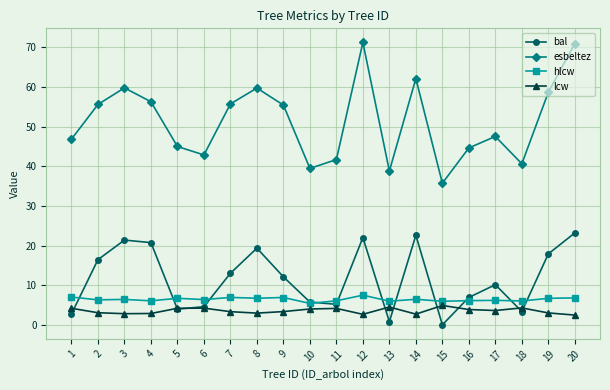

What is the difference between the highest and lowest values at 20?

68.5